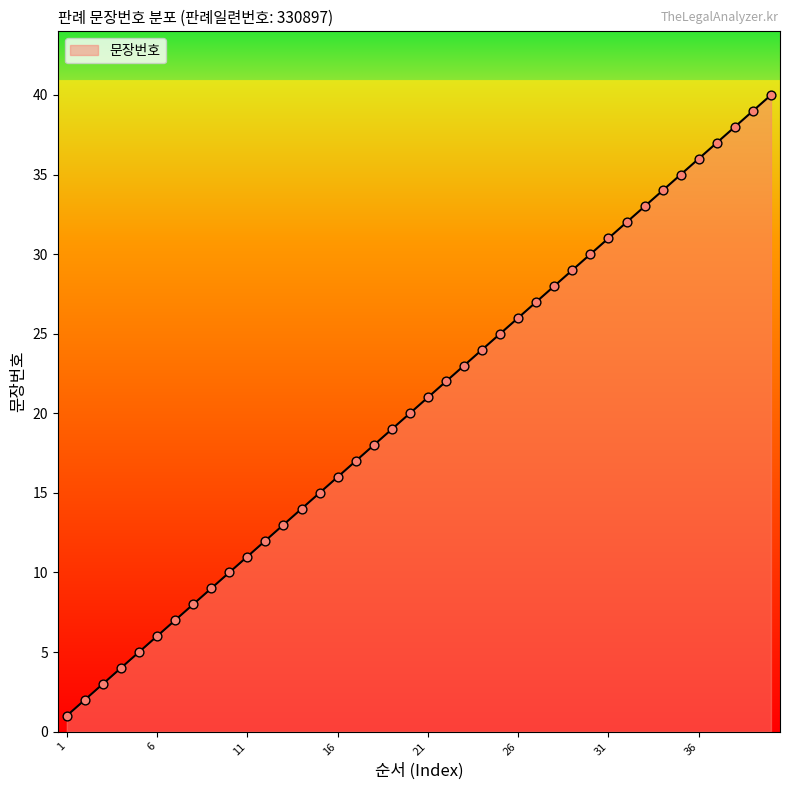

What is the difference between the maximum and minimum values?

39